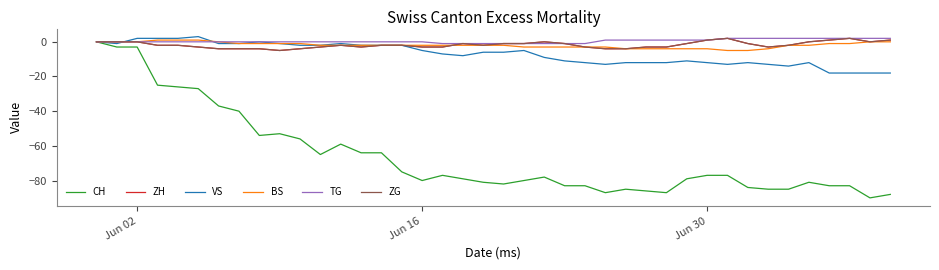

Does the chart have visible grid lines?

No